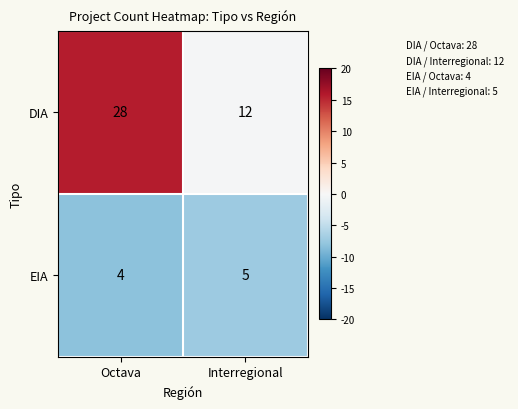

Rank the series by their average value, from lowest to highest.

EIA, DIA